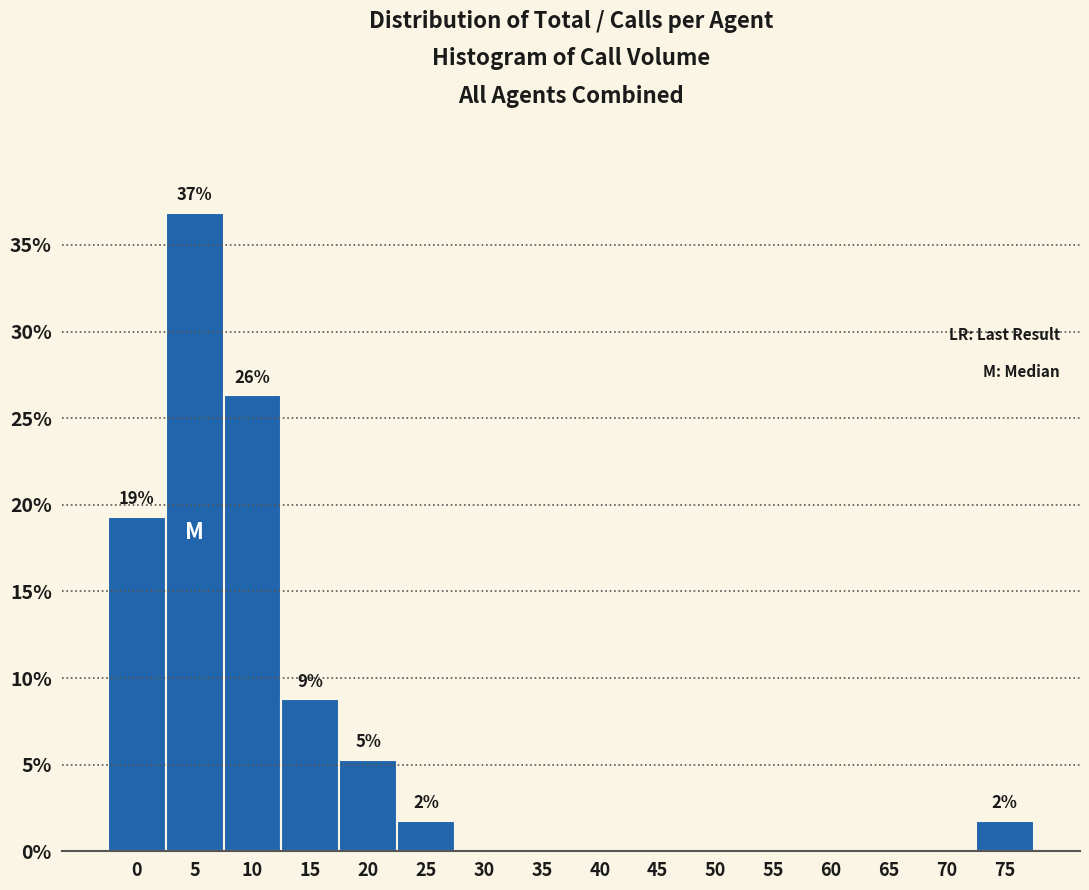

Reading left to right, transcribe all the data shown in this chart.

0=19.3	5=36.8	10=26.3	15=8.8	20=5.3	25=1.8	30=0.0	35=0.0	40=0.0	45=0.0	50=0.0	55=0.0	60=0.0	65=0.0	70=0.0	75=1.8